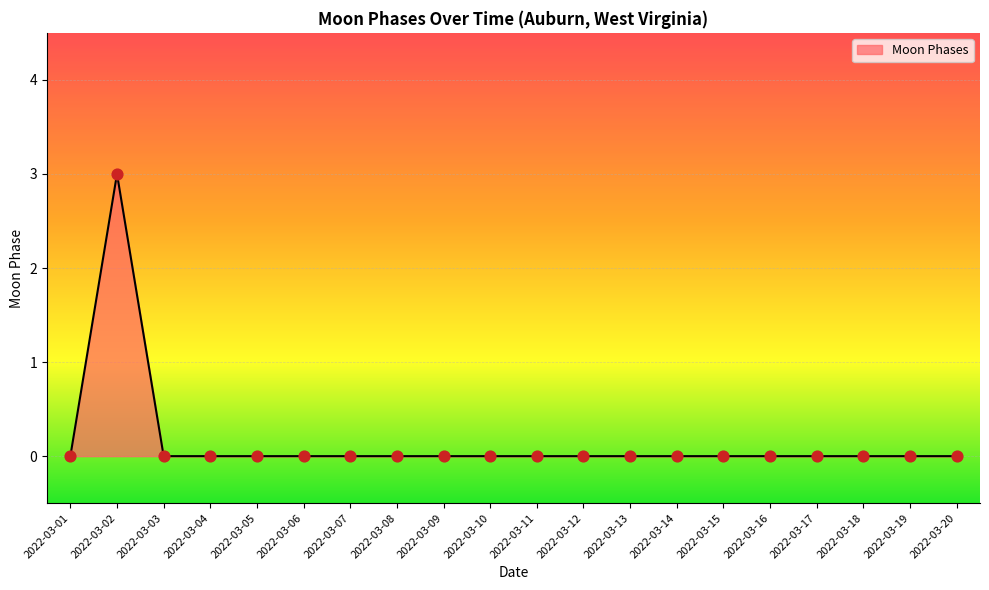

What is the difference between the maximum and minimum values?

3